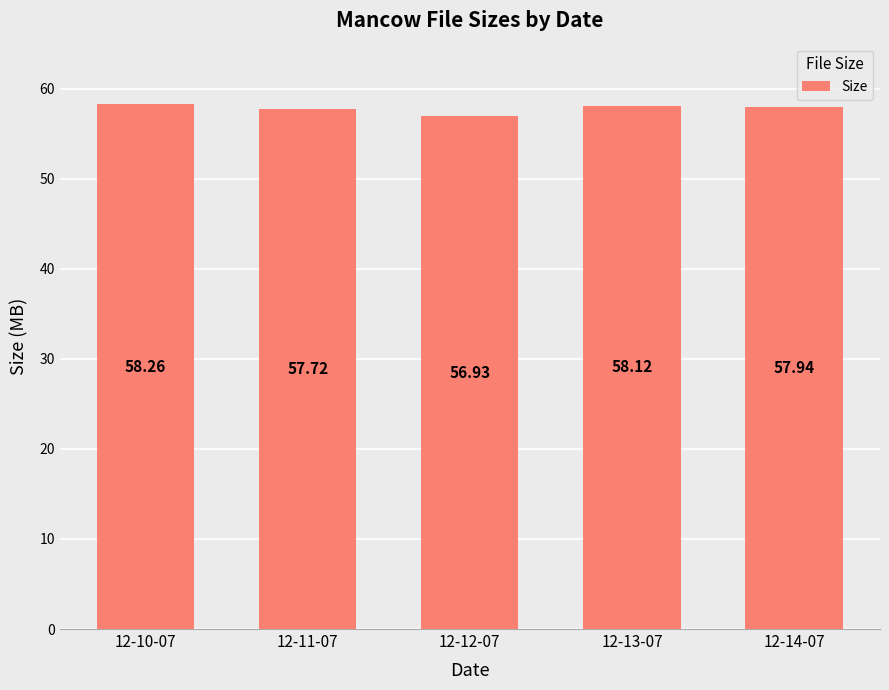

What position from the right is 12-11-07?

4